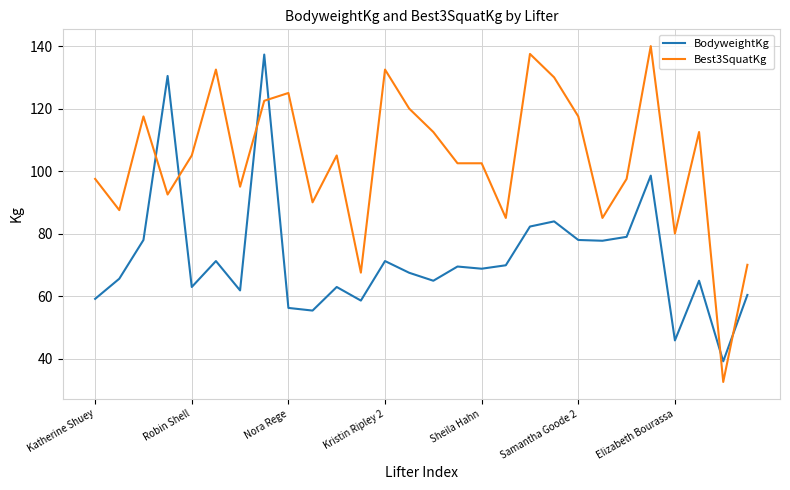

What is the highest value of the Best3SquatKg series?

140.0